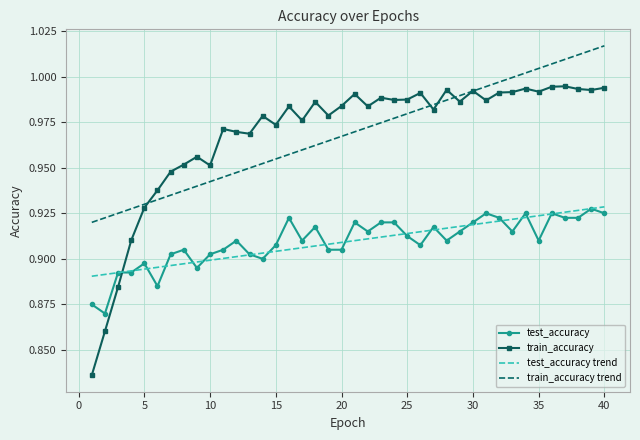

True or false: test_accuracy and train_accuracy trend cross at least once.

False